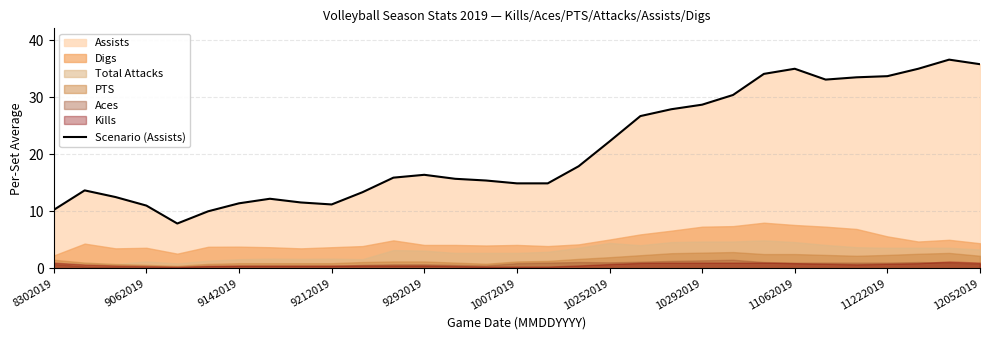

Is it true that Scenario (Assists) equals 9.7 at 10072019?

False